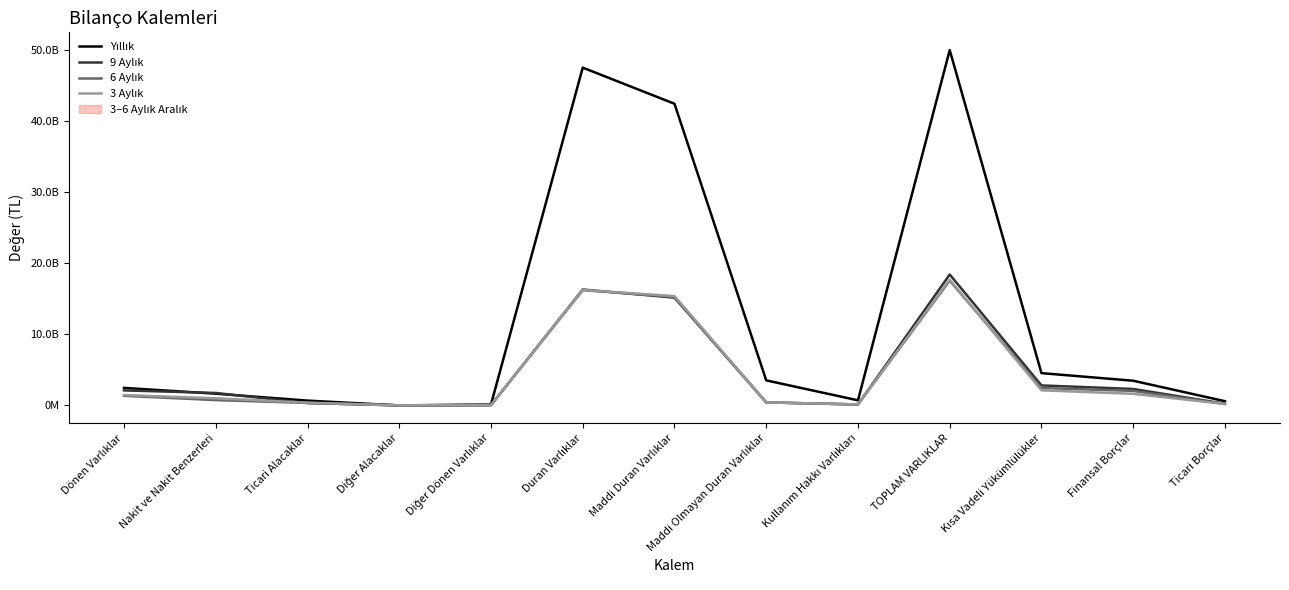

Is the value of 3 Aylık at Ticari Borçlar greater than the value of 9 Aylık at Diğer Alacaklar?

Yes